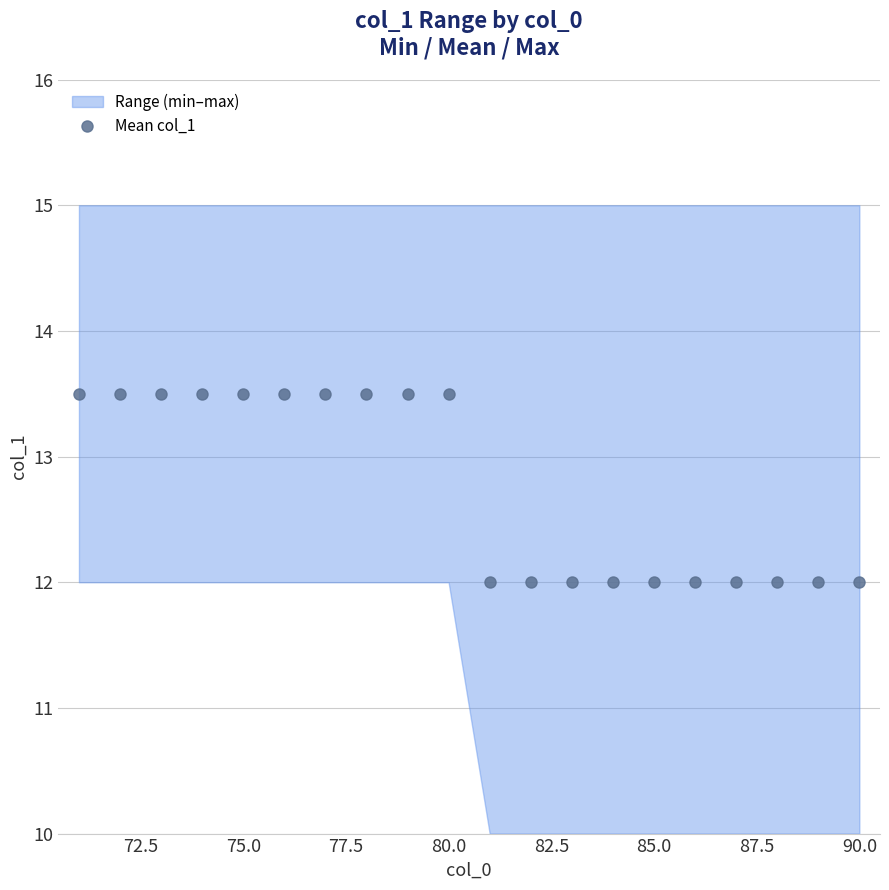

True or false: the data shows 21.0 at 11.

False